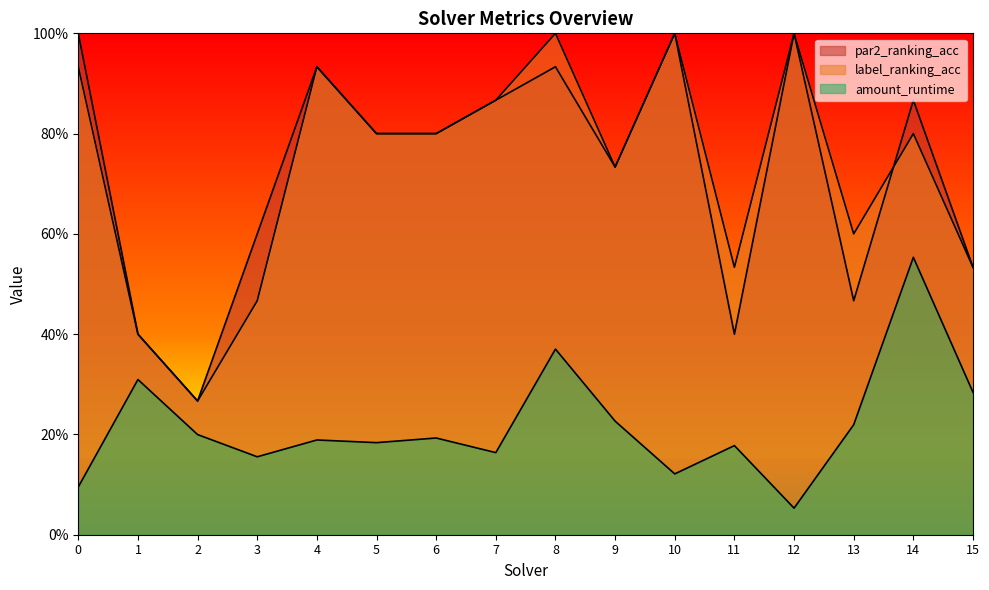

True or false: label_ranking_acc has a value of 0.5 at 14.

False